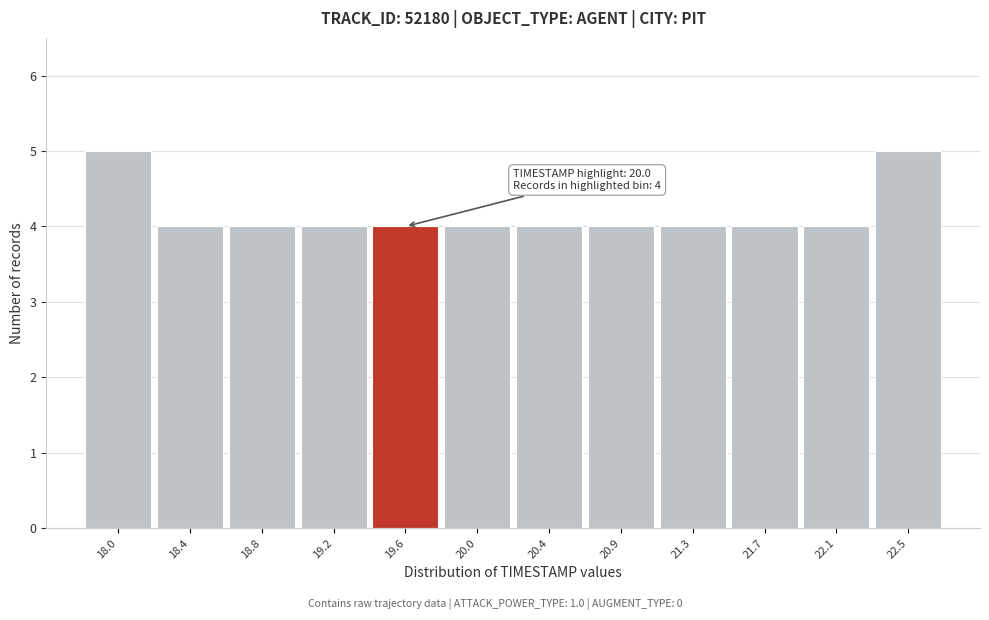

Reading left to right, extract all data points from this chart.

5	4	4	4	4	4	4	4	4	4	4	5